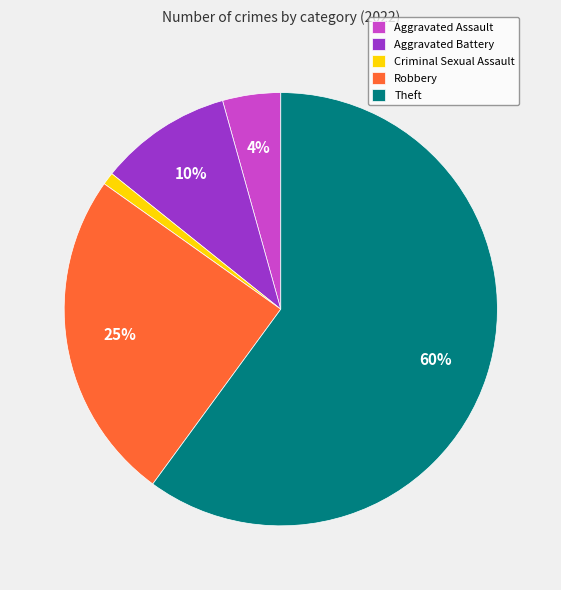

Is there any slice that represents more than half of the pie?

Yes